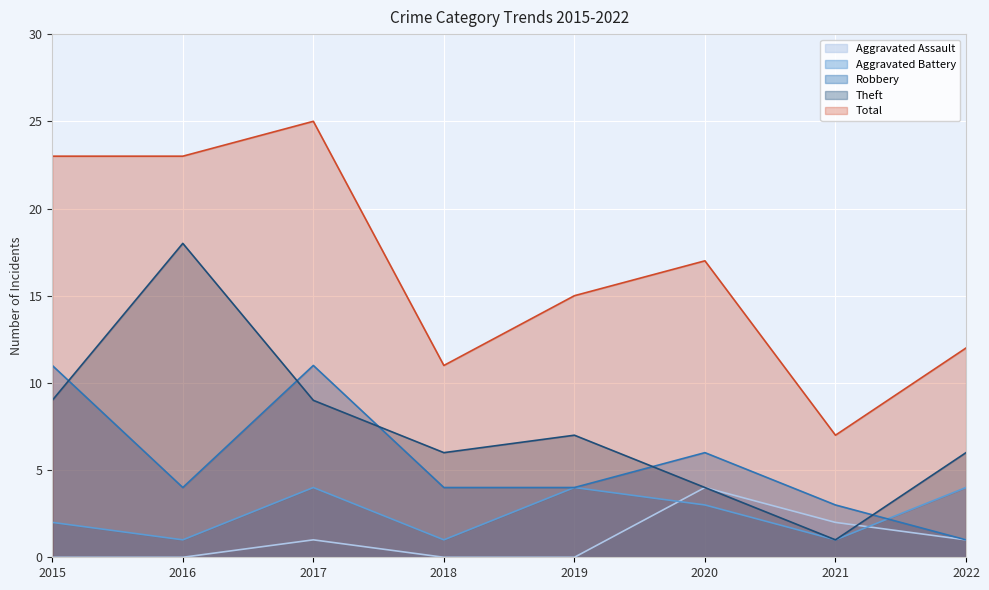

At which label is Theft closest to 9?

2015